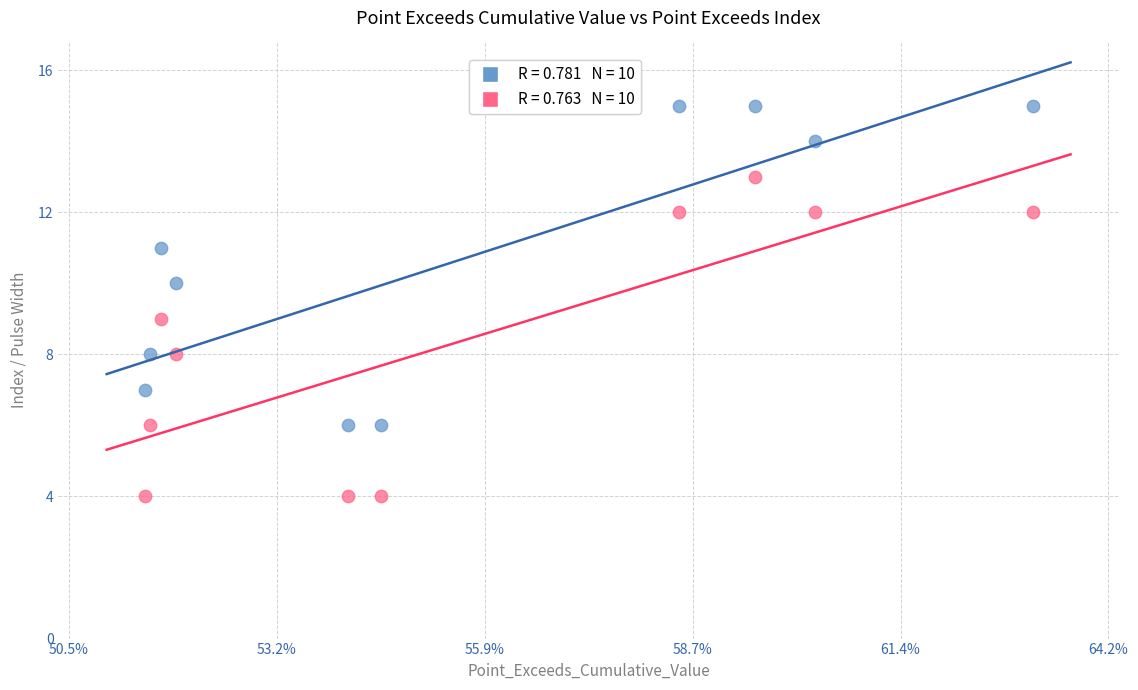

Across all data points, what is the range of Y values (max minus min)?

11